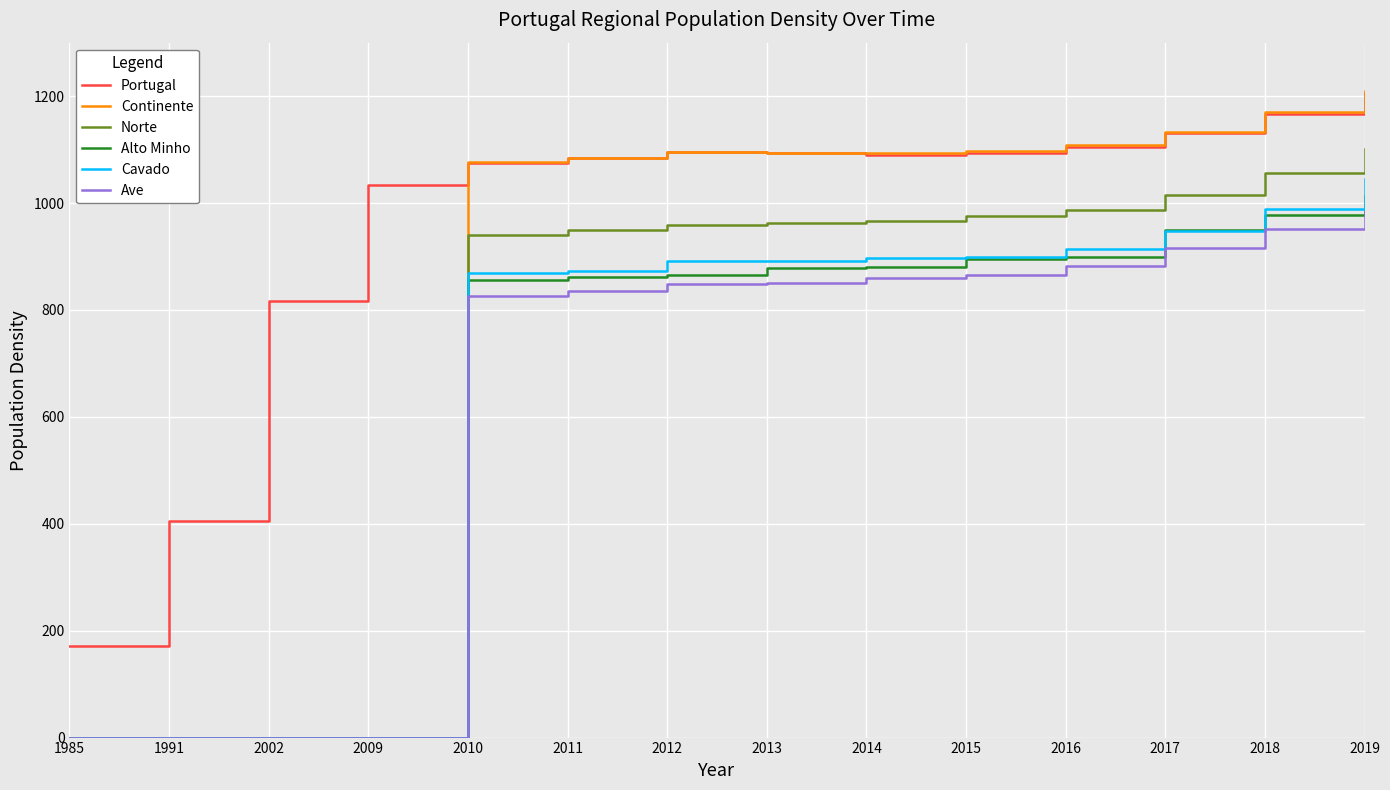

Which series has the largest total across all categories?

Portugal